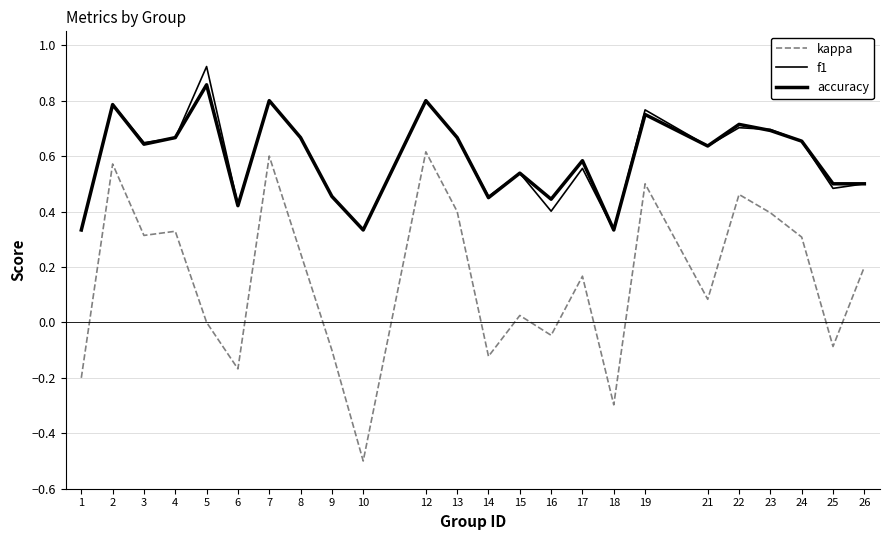

How many lines are shown in the chart?

3